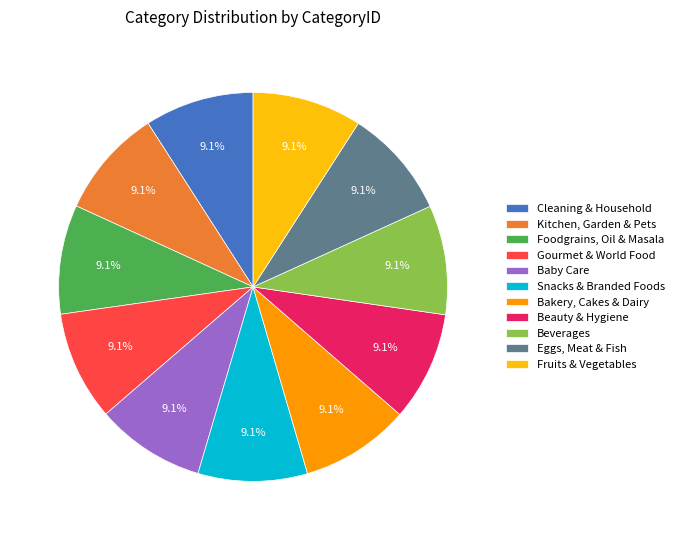

What percentage do Beauty & Hygiene and Bakery, Cakes & Dairy together represent?

18.2%